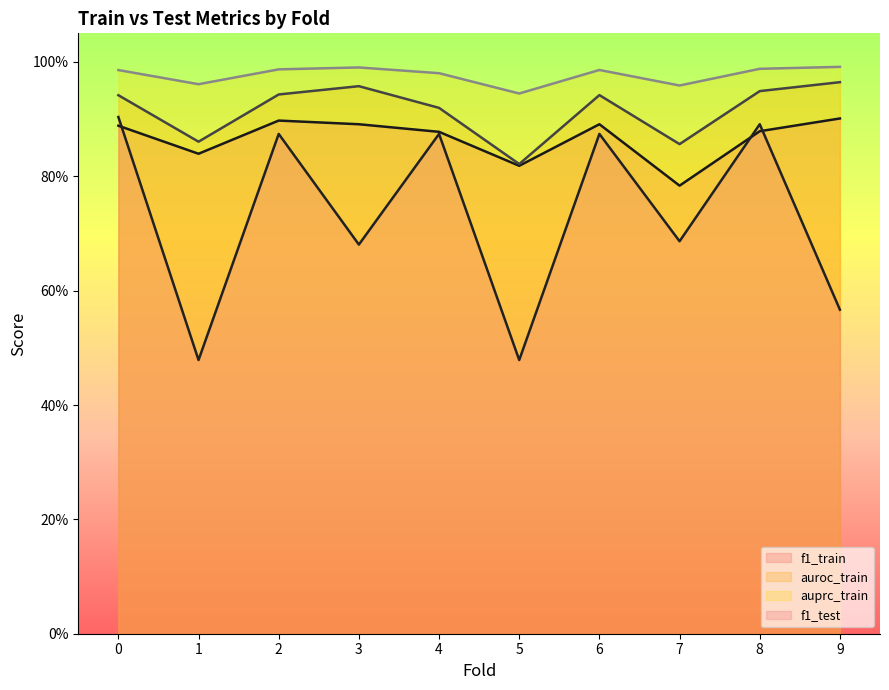

List the series in order of their peak value, highest first.

auprc_train, auroc_train, f1_test, f1_train